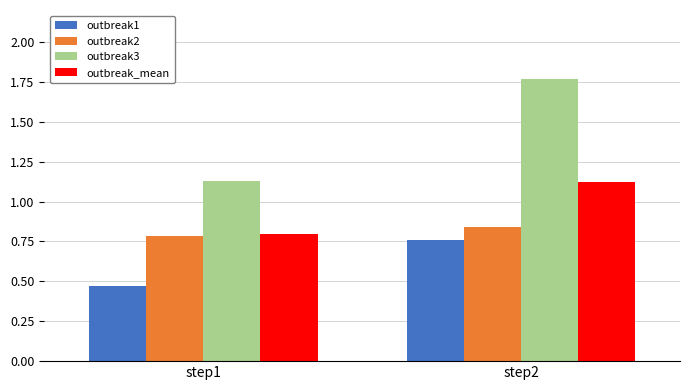

At which category is the sum across all series the highest?

step2